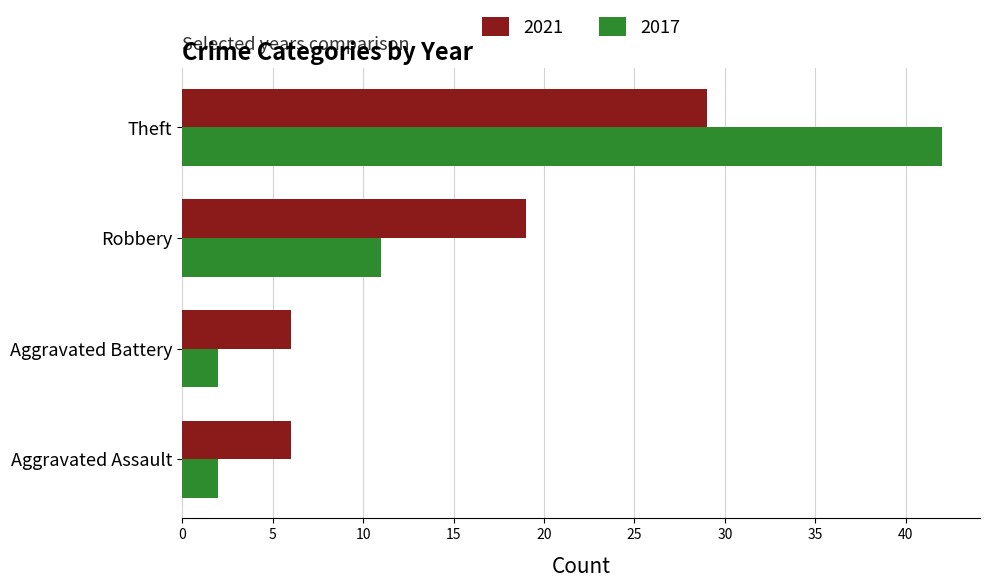

At which category is the sum across all series the highest?

Theft